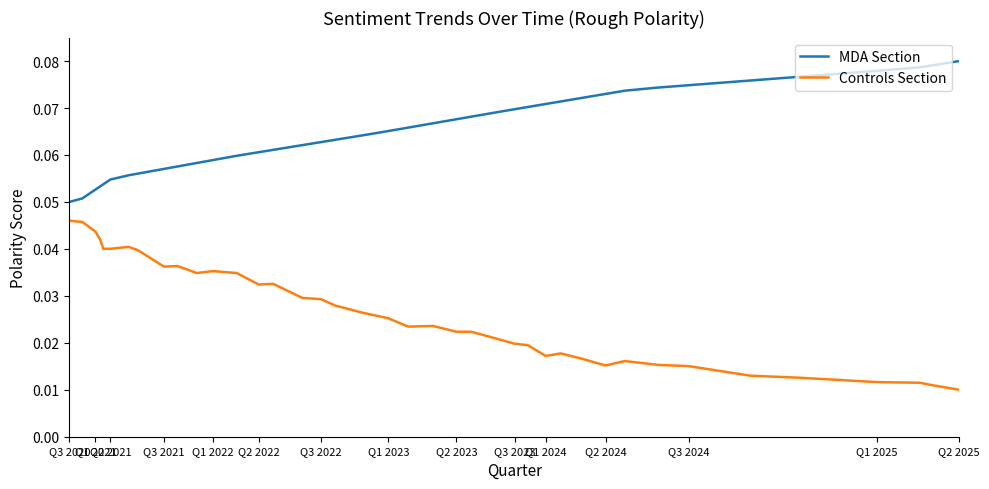

Which series has the largest total across all categories?

MDA Section